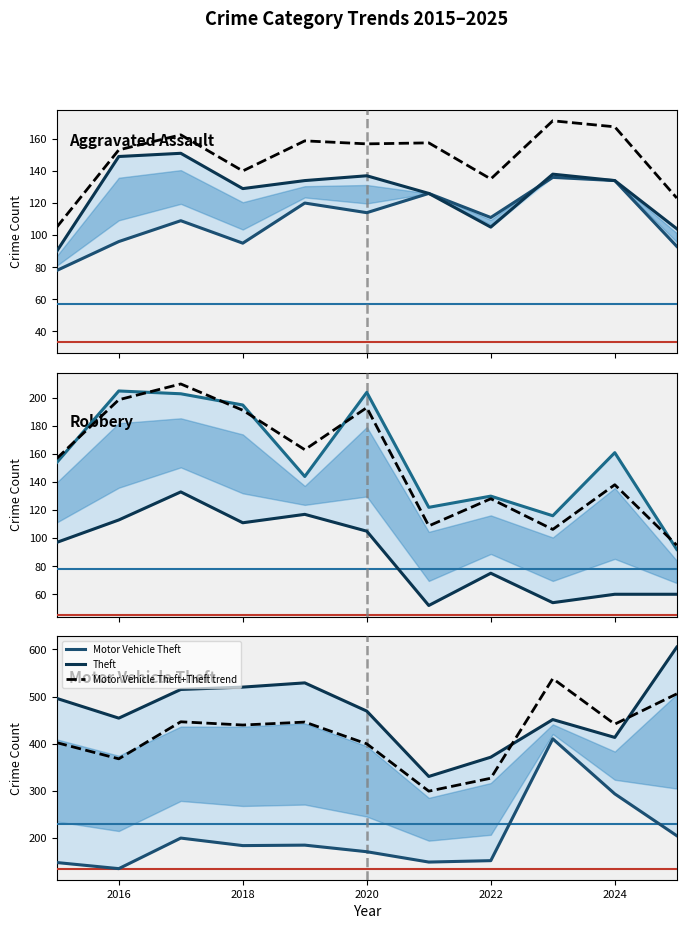

What is the minimum value for Motor Vehicle Theft+Theft trend?

298.8